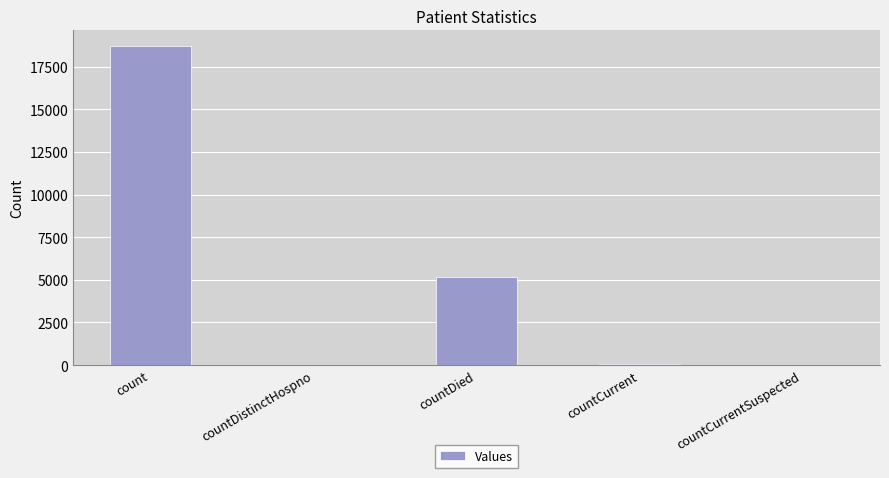

The value at count is 18697. True or false?

True